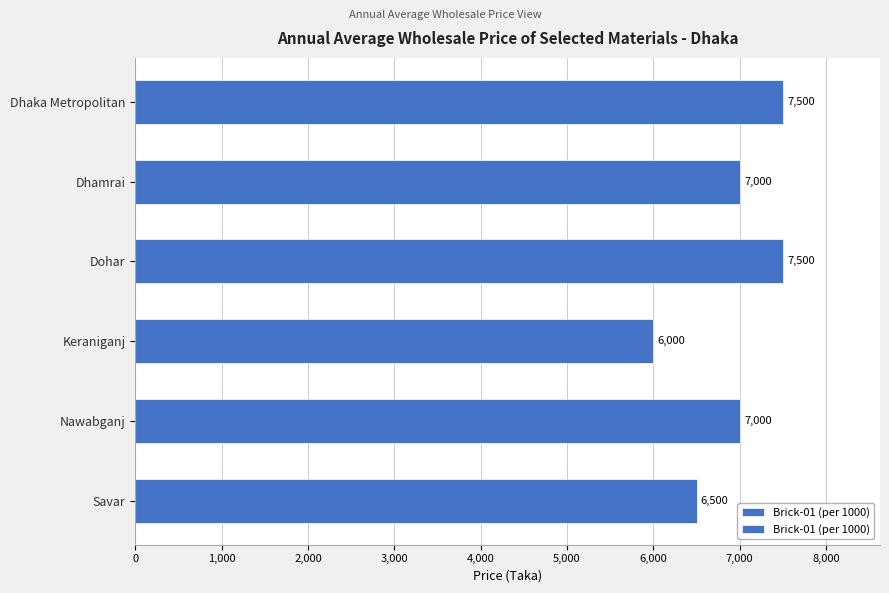

The value at Nawabganj is 7000. True or false?

True